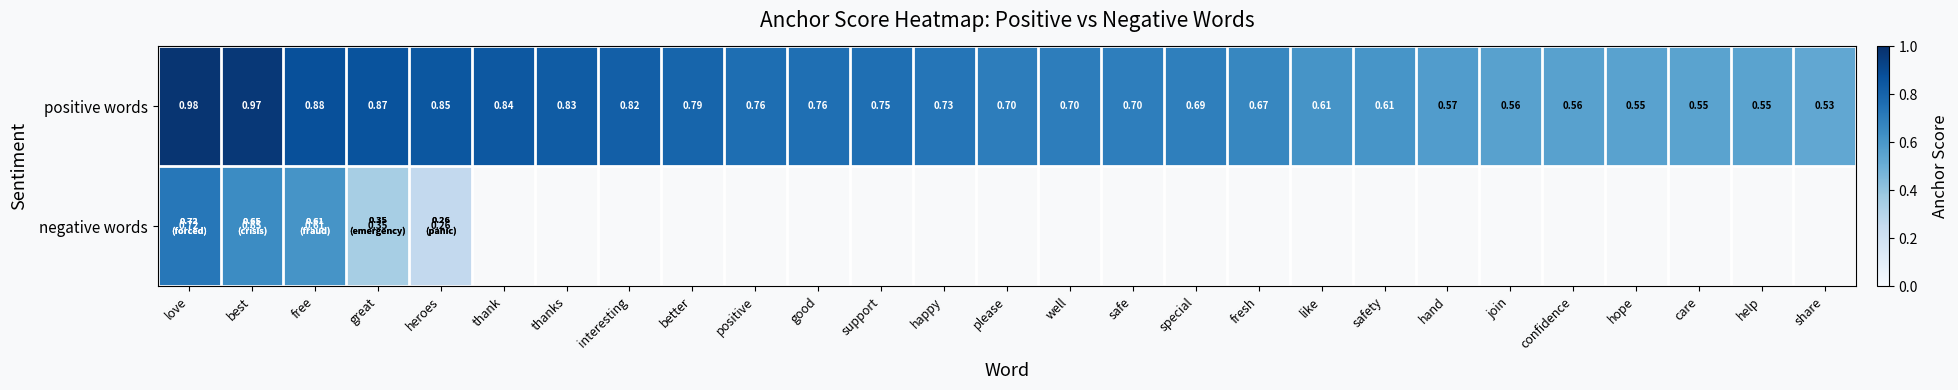

Where is positive words nearest to the value 0?

share